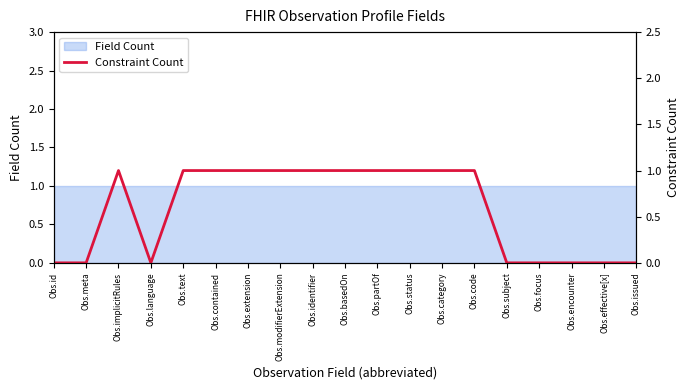

Is it true that the value at Obs.focus is 0?

True